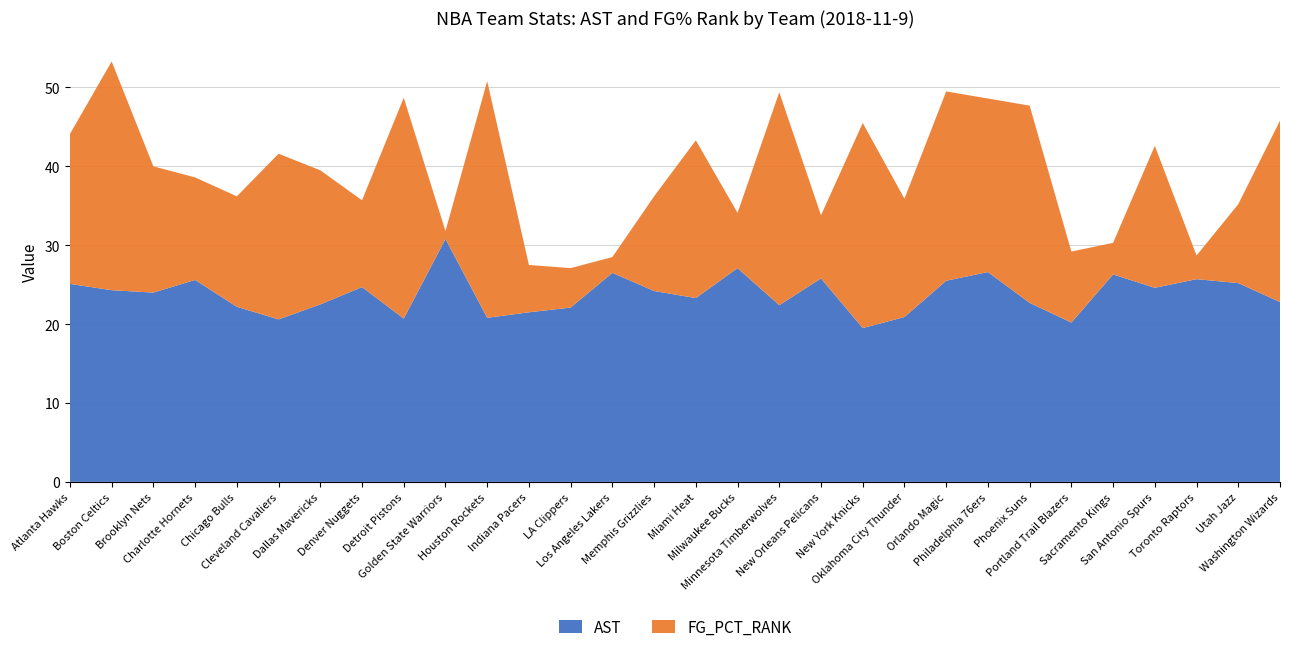

Reading left to right, extract all data points from this chart.

AST: Atlanta Hawks=25.1	Boston Celtics=24.3	Brooklyn Nets=24.0	Charlotte Hornets=25.6	Chicago Bulls=22.2	Cleveland Cavaliers=20.6	Dallas Mavericks=22.5	Denver Nuggets=24.7	Detroit Pistons=20.7	Golden State Warriors=30.8	Houston Rockets=20.8	Indiana Pacers=21.5	LA Clippers=22.1	Los Angeles Lakers=26.5	Memphis Grizzlies=24.2	Miami Heat=23.3	Milwaukee Bucks=27.1	Minnesota Timberwolves=22.4	New Orleans Pelicans=25.8	New York Knicks=19.5	Oklahoma City Thunder=20.9	Orlando Magic=25.5	Philadelphia 76ers=26.6	Phoenix Suns=22.7	Portland Trail Blazers=20.2	Sacramento Kings=26.3	San Antonio Spurs=24.6	Toronto Raptors=25.7	Utah Jazz=25.2	Washington Wizards=22.8
FG_PCT_RANK: Atlanta Hawks=19.0	Boston Celtics=29.0	Brooklyn Nets=16.0	Charlotte Hornets=13.0	Chicago Bulls=14.0	Cleveland Cavaliers=21.0	Dallas Mavericks=17.0	Denver Nuggets=11.0	Detroit Pistons=28.0	Golden State Warriors=1.0	Houston Rockets=30.0	Indiana Pacers=6.0	LA Clippers=5.0	Los Angeles Lakers=2.0	Memphis Grizzlies=12.0	Miami Heat=20.0	Milwaukee Bucks=7.0	Minnesota Timberwolves=27.0	New Orleans Pelicans=8.0	New York Knicks=26.0	Oklahoma City Thunder=15.0	Orlando Magic=24.0	Philadelphia 76ers=22.0	Phoenix Suns=25.0	Portland Trail Blazers=9.0	Sacramento Kings=4.0	San Antonio Spurs=18.0	Toronto Raptors=3.0	Utah Jazz=10.0	Washington Wizards=23.0